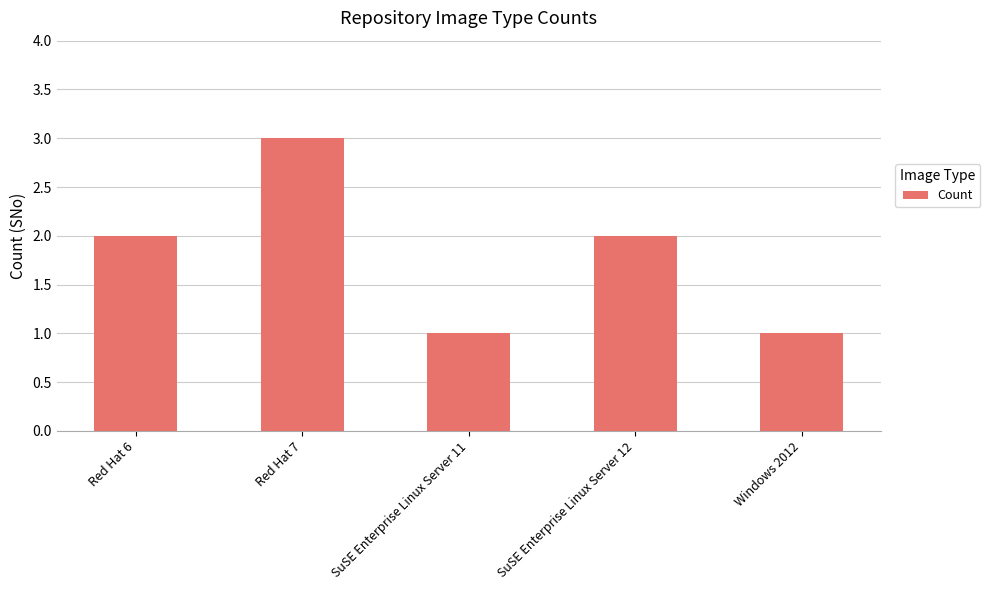

Reading left to right, extract all data points from this chart.

Red Hat 6=2	Red Hat 7=3	SuSE Enterprise Linux Server 11=1	SuSE Enterprise Linux Server 12=2	Windows 2012=1